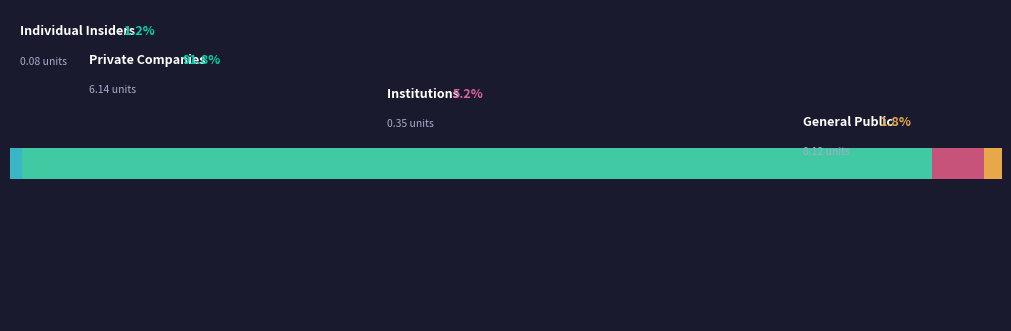

True or false: col_3 has a value of 0.5 at 1.

False